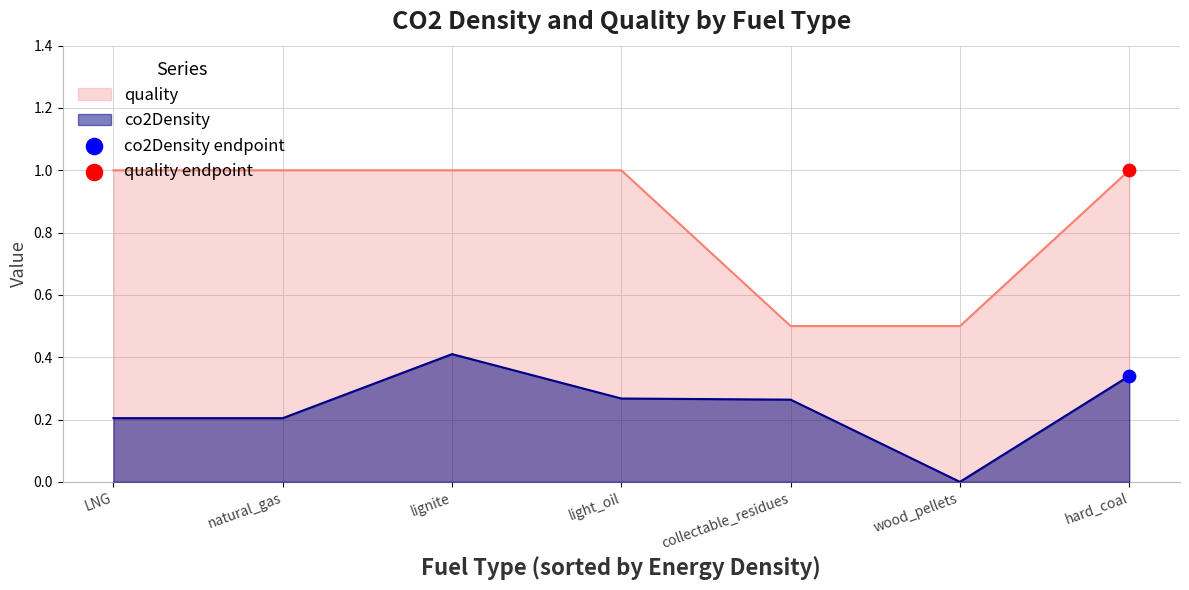

Which series contains the highest Y value?

quality